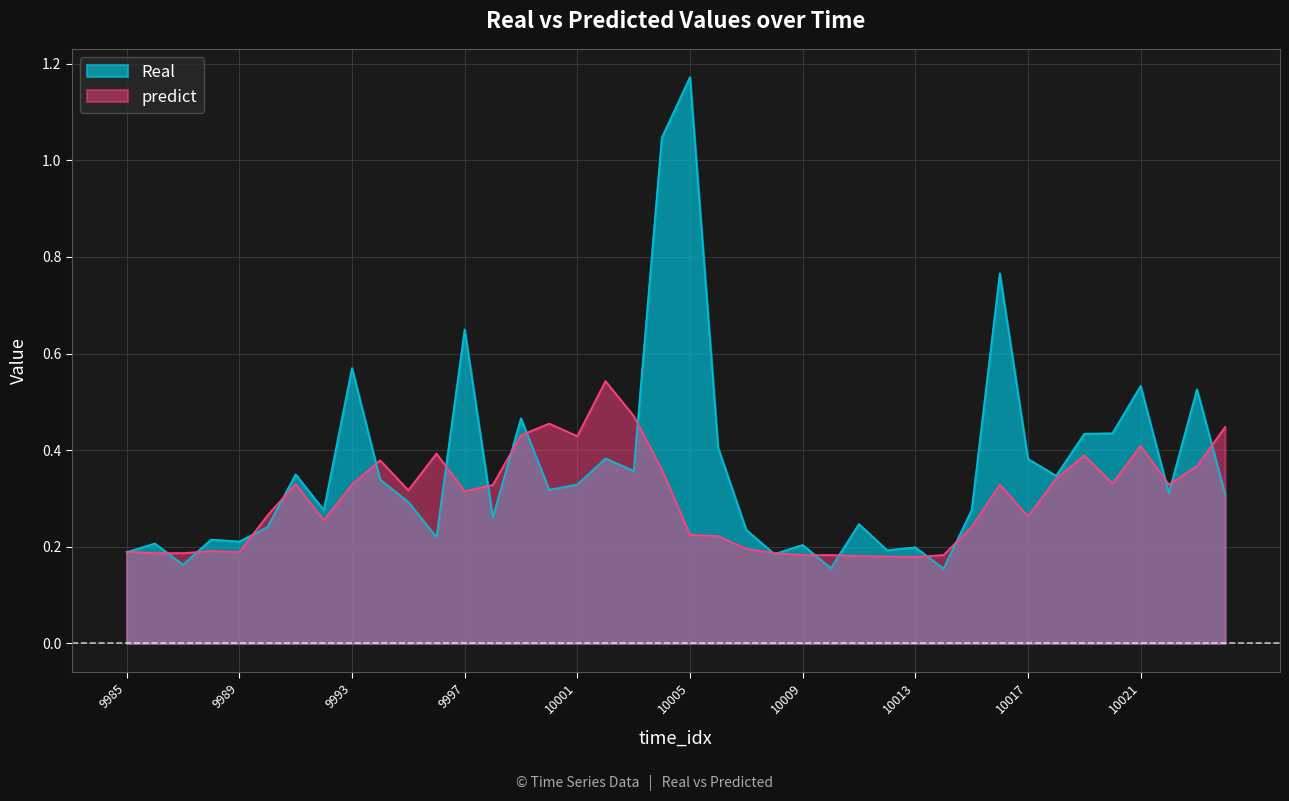

List the series in order of their overall mean, highest first.

Real, predict